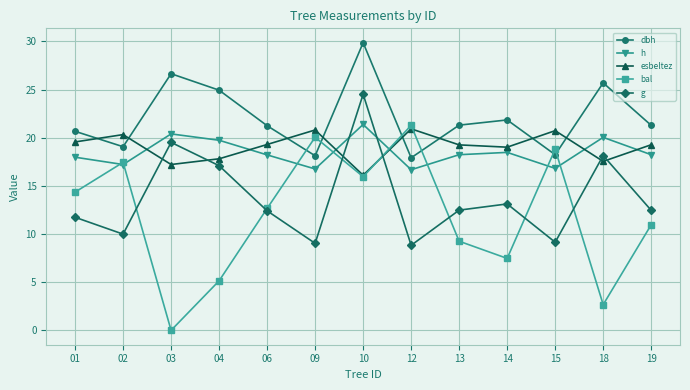

True or false: dbh has a value of 21.3 at 13.

True